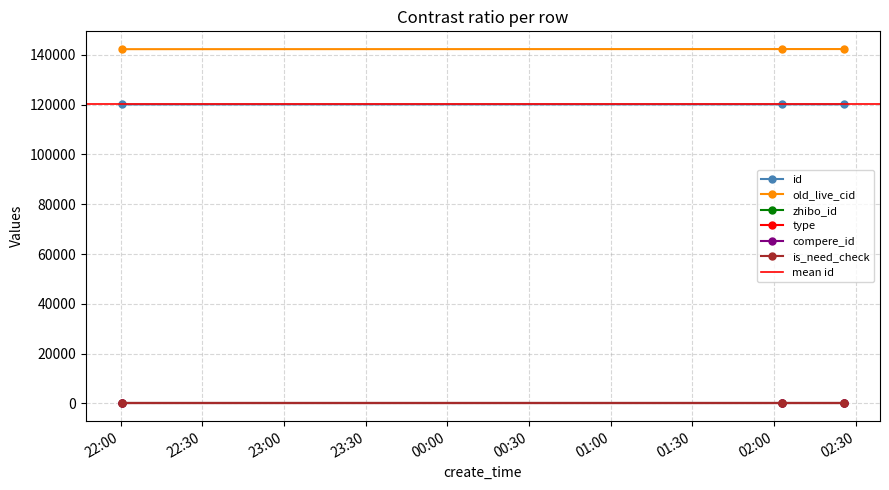

Which series has the largest range (max minus min)?

old_live_cid